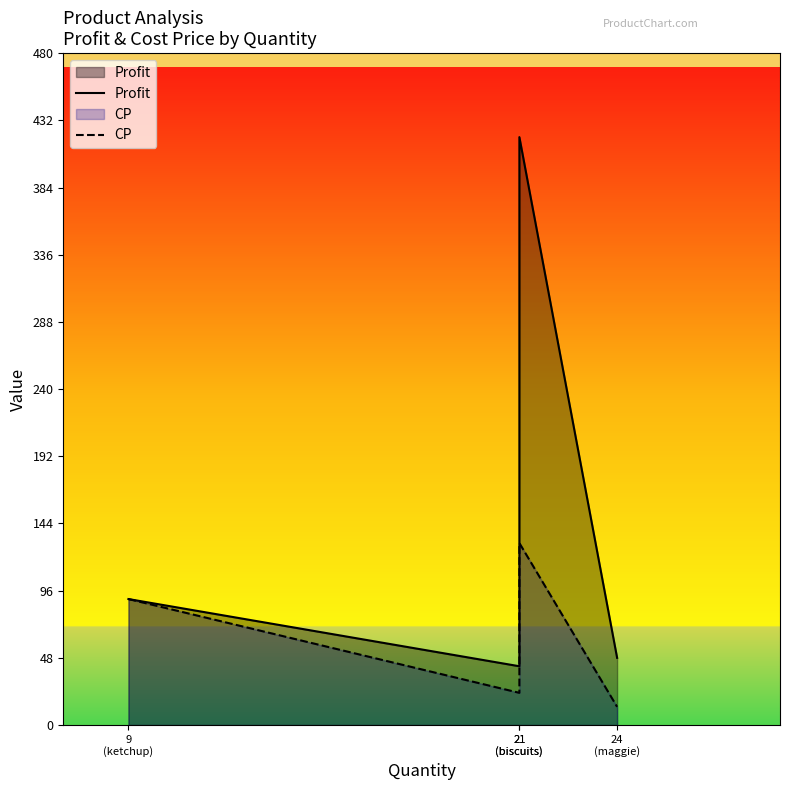

Which series has the largest total across all categories?

Profit